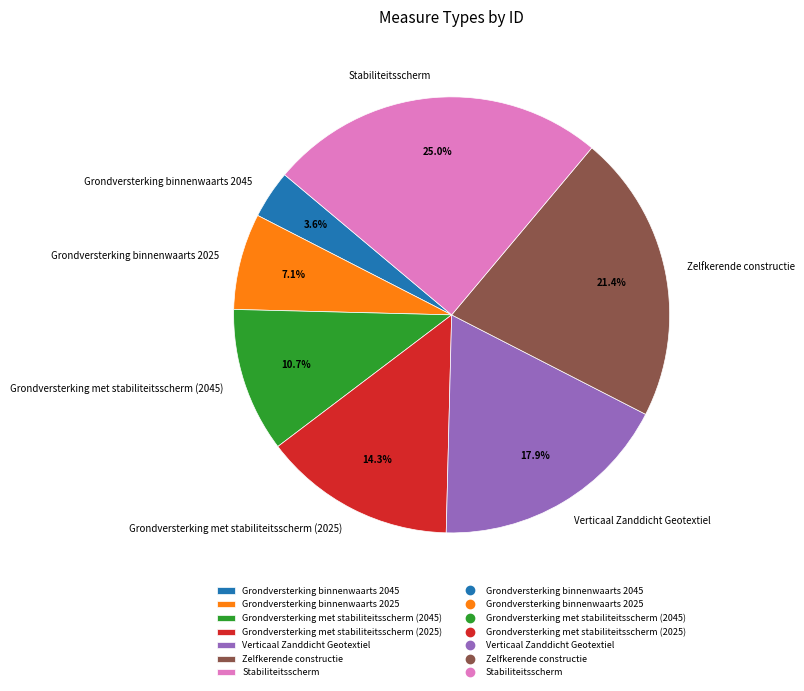

What is the largest slice in the pie chart?

Stabiliteitsscherm